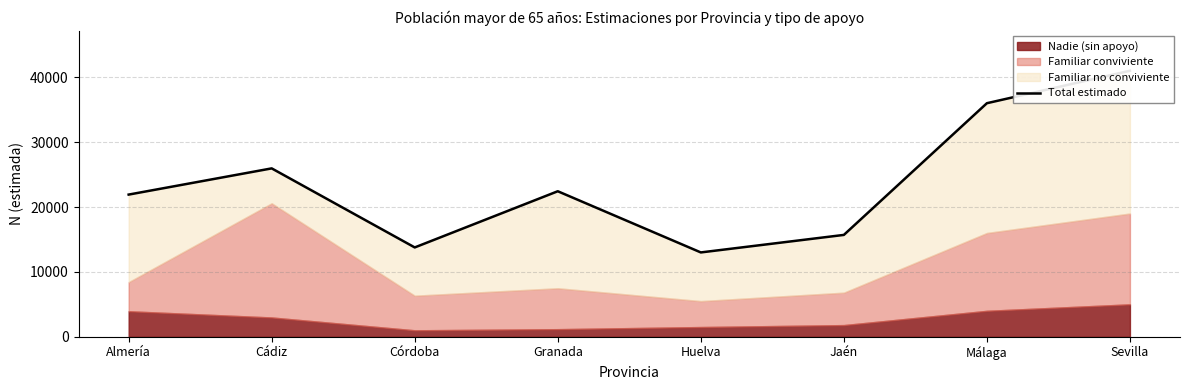

What is the greatest value displayed?

41000